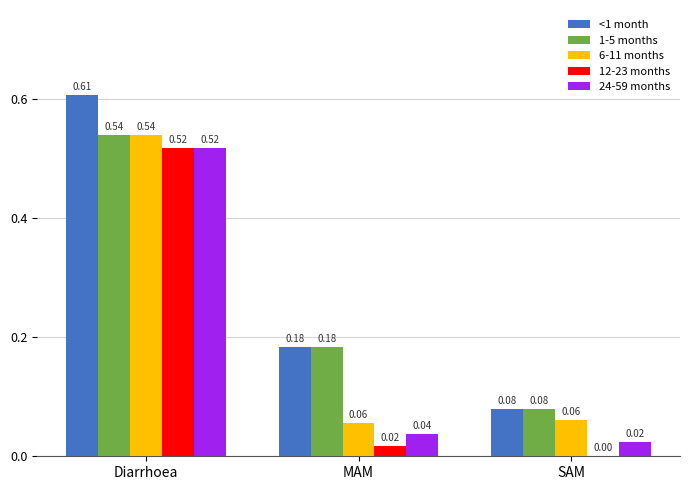

At which category is the sum across all series the highest?

Diarrhoea